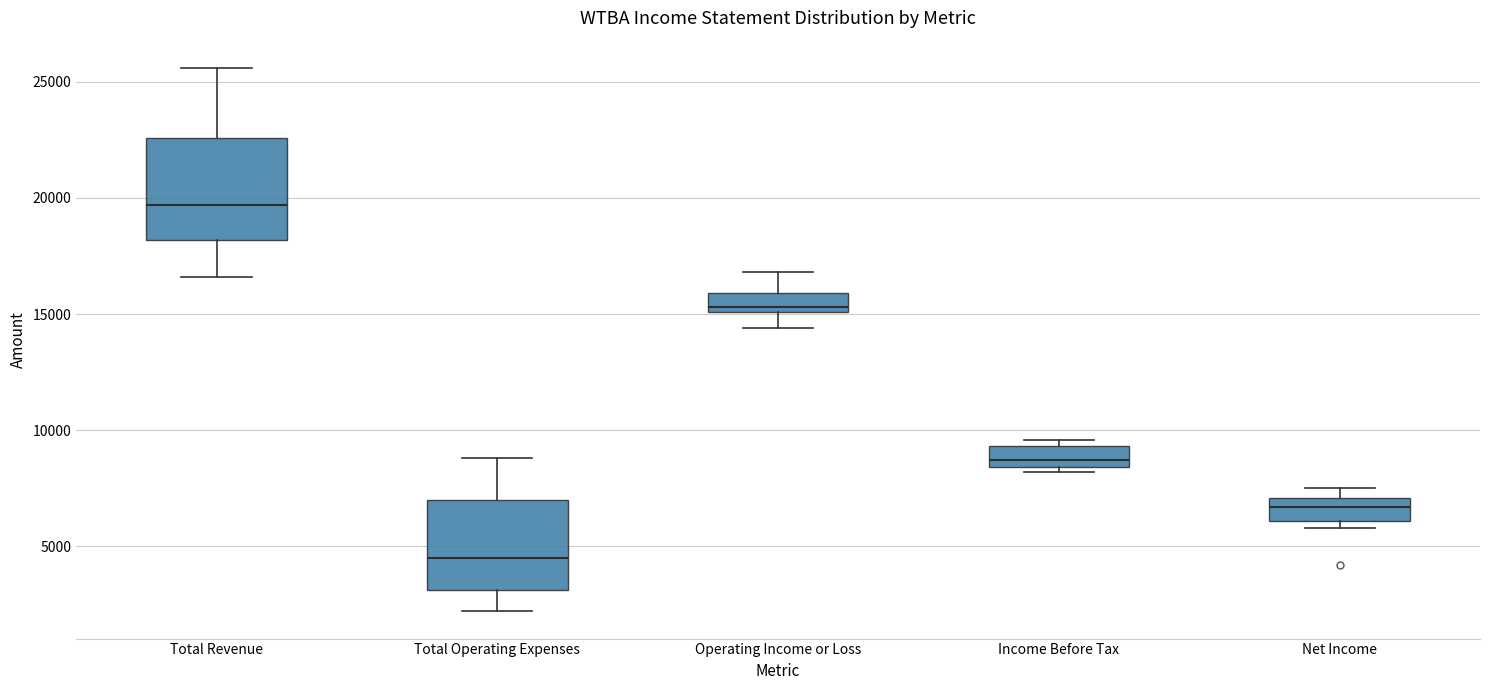

Reading left to right, transcribe this box plot: for each box, give where its median line is, the range the box spans, and where its two whiskers end, as read against the y-axis. The values are not printed on the chart, so give them approximately, as read against the axis.

Total Revenue: median 19500, box 18000 to 22500, whiskers 16500 to 25500
Total Operating Expenses: median 4500, box 3000 to 7000, whiskers 2000 to 9000
Operating Income or Loss: median 15500, box 15000 to 16000, whiskers 14500 to 17000
Income Before Tax: median 8500 (just above the box's lower edge), box 8500 to 9500, whiskers 8000 to 9500 (just above the box's upper edge)
Net Income: median 6500, box 6000 to 7000, whiskers 6000 (just below the box's lower edge) to 7500